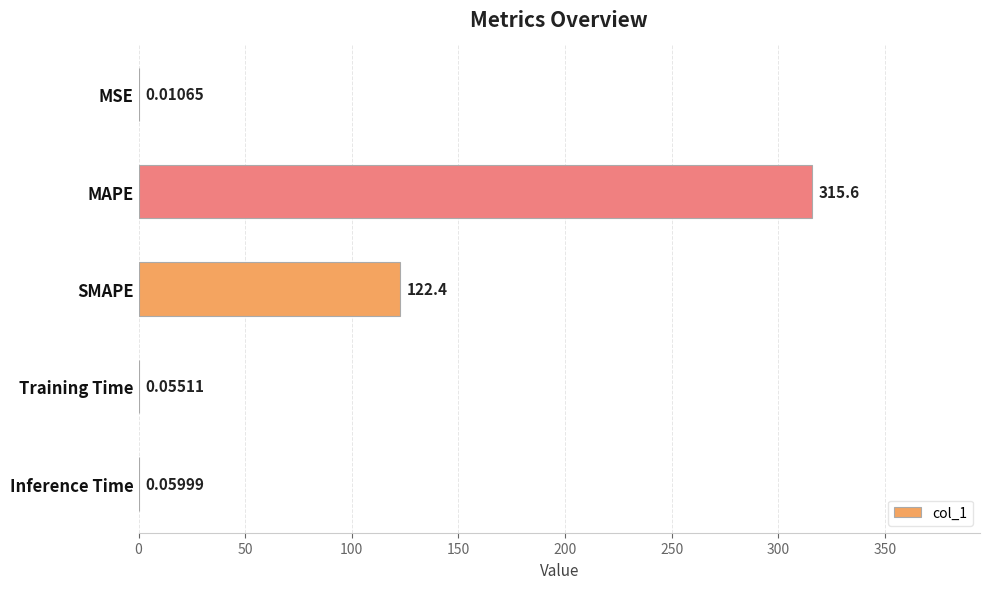

What is the sum of the values at MAPE and MSE?

315.7